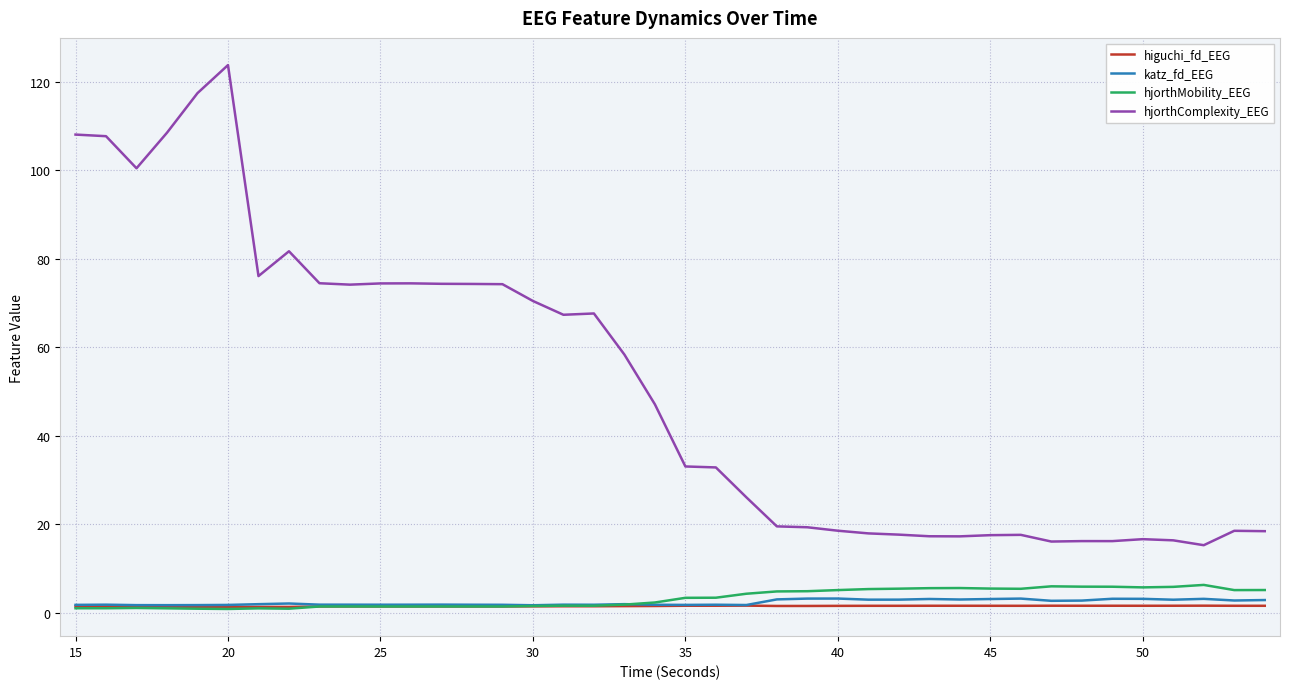

What is the greatest value displayed?

123.8